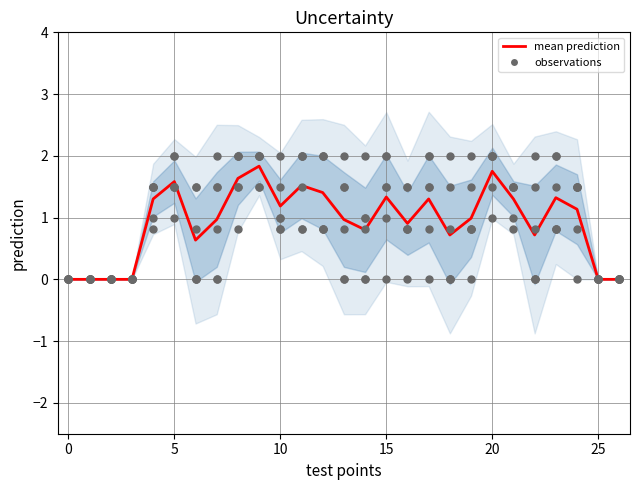

At which category is the sum across all series the highest?

9